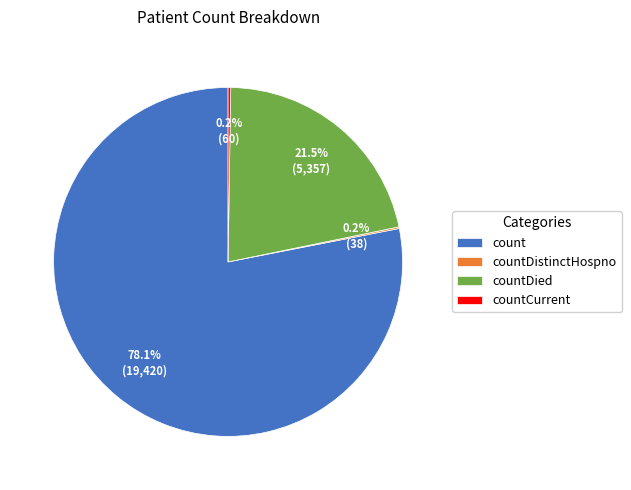

What percentage is NOT represented by count?

21.9%